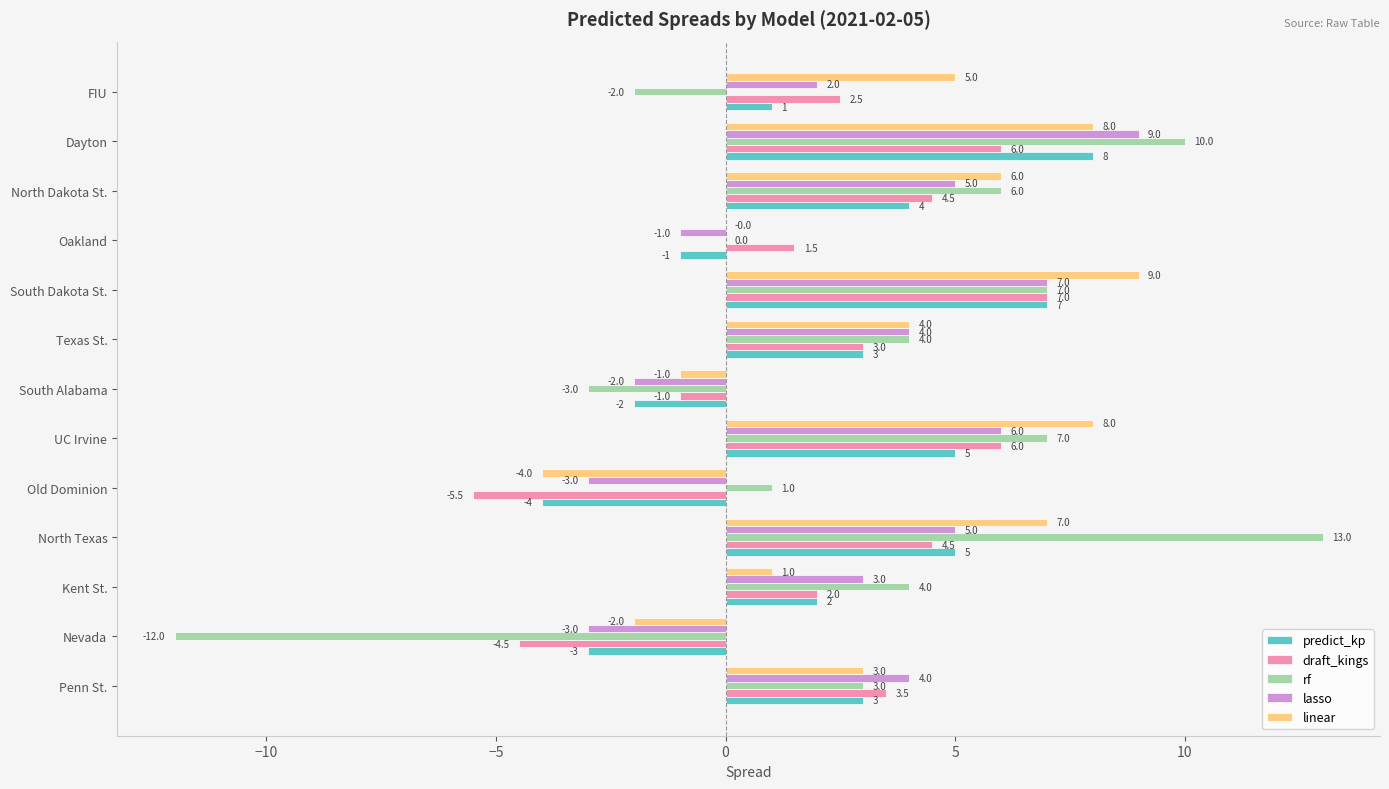

At which category is the sum across all series the highest?

Dayton